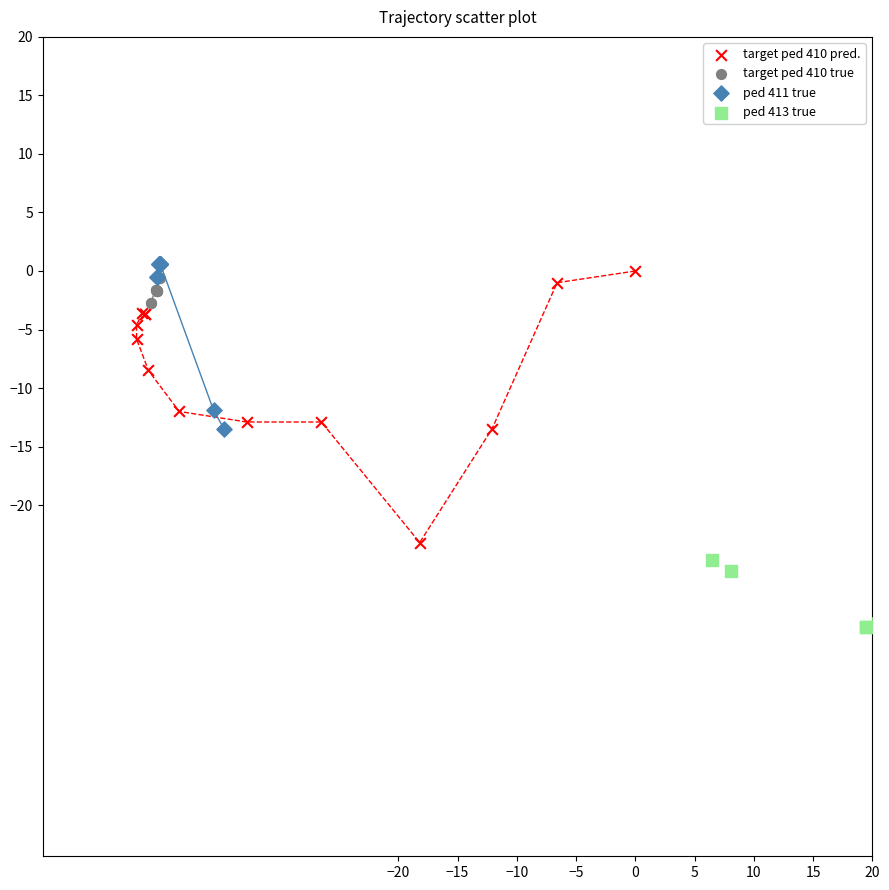

Which series reaches the maximum Y coordinate?

ped 411 true